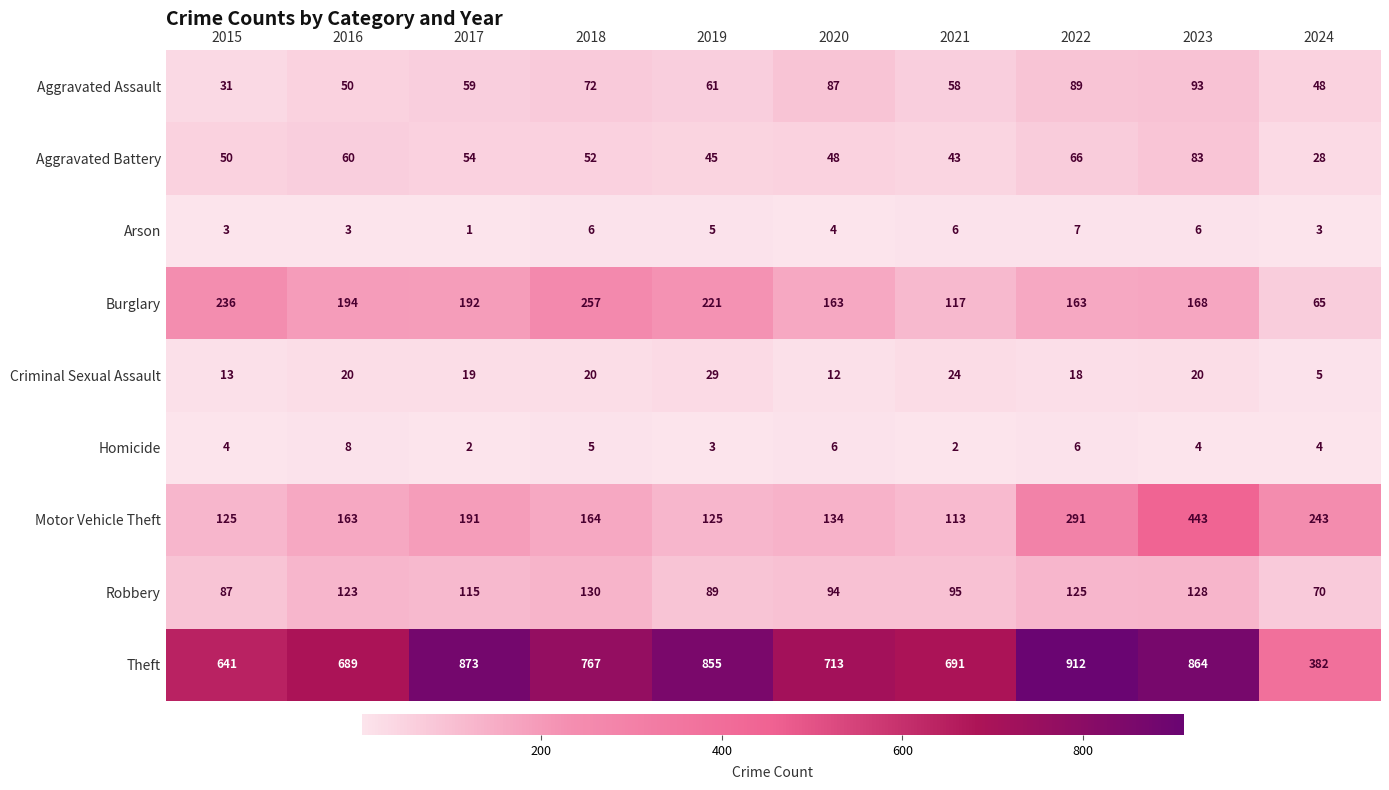

What is the maximum value for Homicide?

8